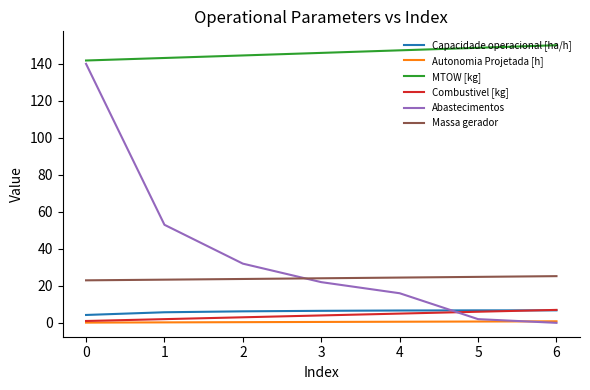

Between 0 and 1, which series saw the biggest shift?

Abastecimentos